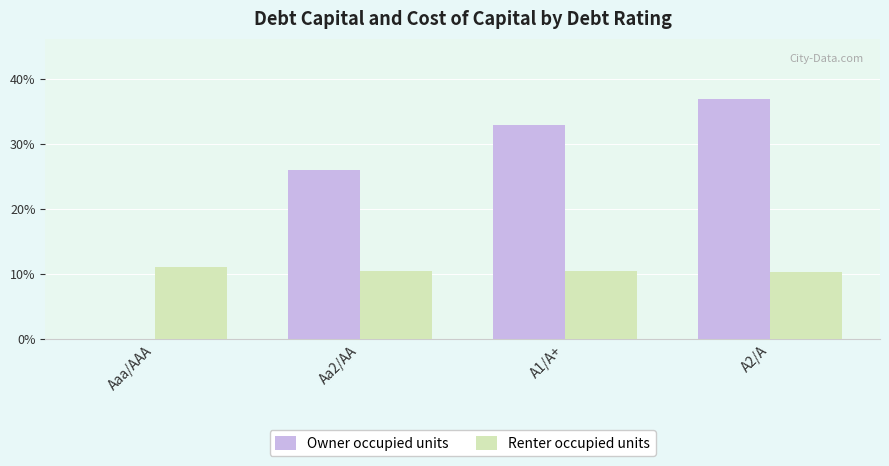

The Renter occupied units series shows 0.2 at A1/A+. True or false?

False